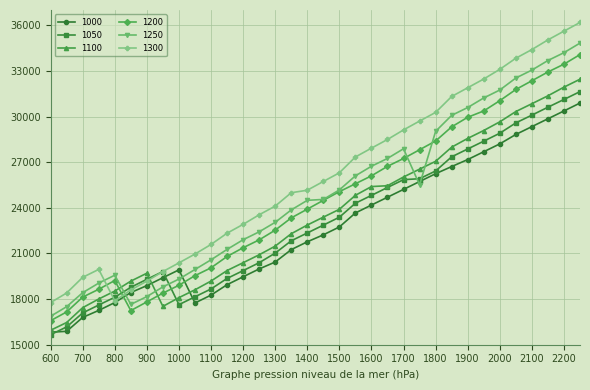

Which series has the largest total across all categories?

1300